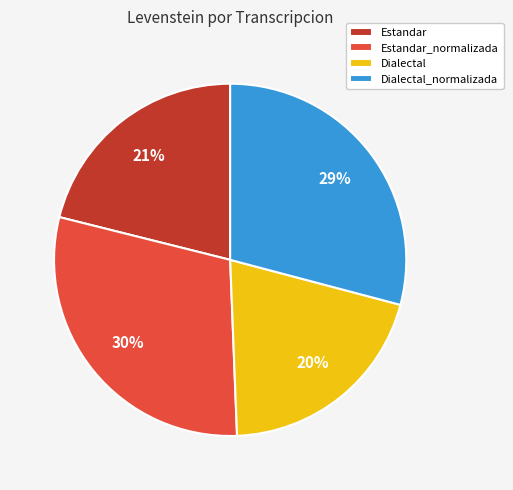

Combined, do Estandar and Dialectal account for over 50%?

No